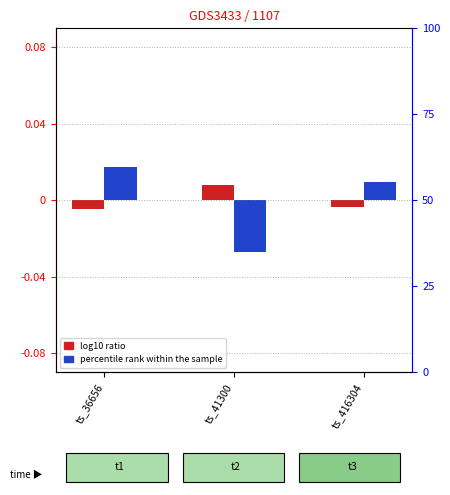

Is it true that percentile rank within the sample equals -0.0 at ts_41300?

False